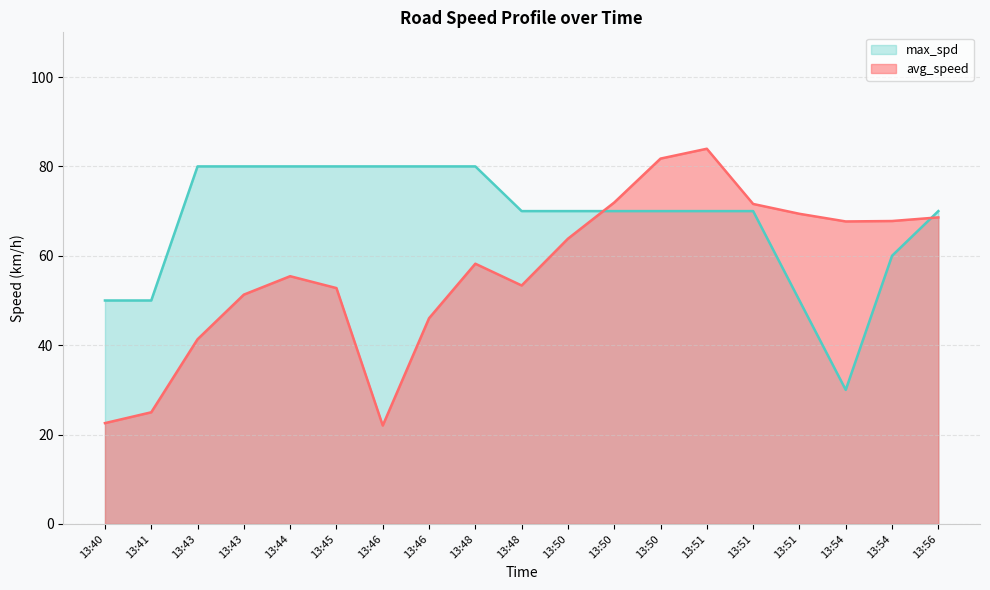

Reading left to right, transcribe all the data shown in this chart.

avg_speed: 22.6	25.0	41.3	51.3	55.4	52.8	22.0	46.0	58.2	53.4	63.8	71.9	81.7	84.0	71.6	69.4	67.7	67.8	68.6
max_spd: 50.0	50.0	80.0	80.0	80.0	80.0	80.0	80.0	80.0	70.0	70.0	70.0	70.0	70.0	70.0	50.0	30.0	60.0	70.0